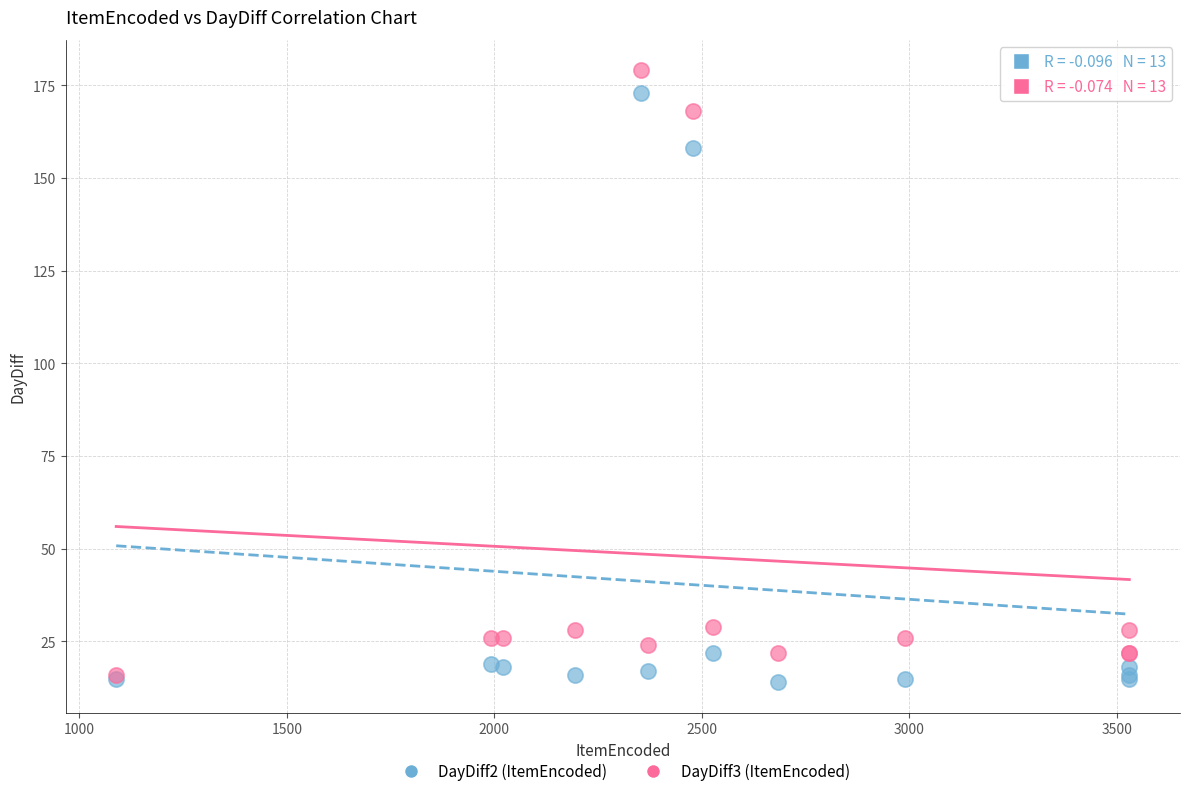

Across all series, what Y value is closest to 96?

158